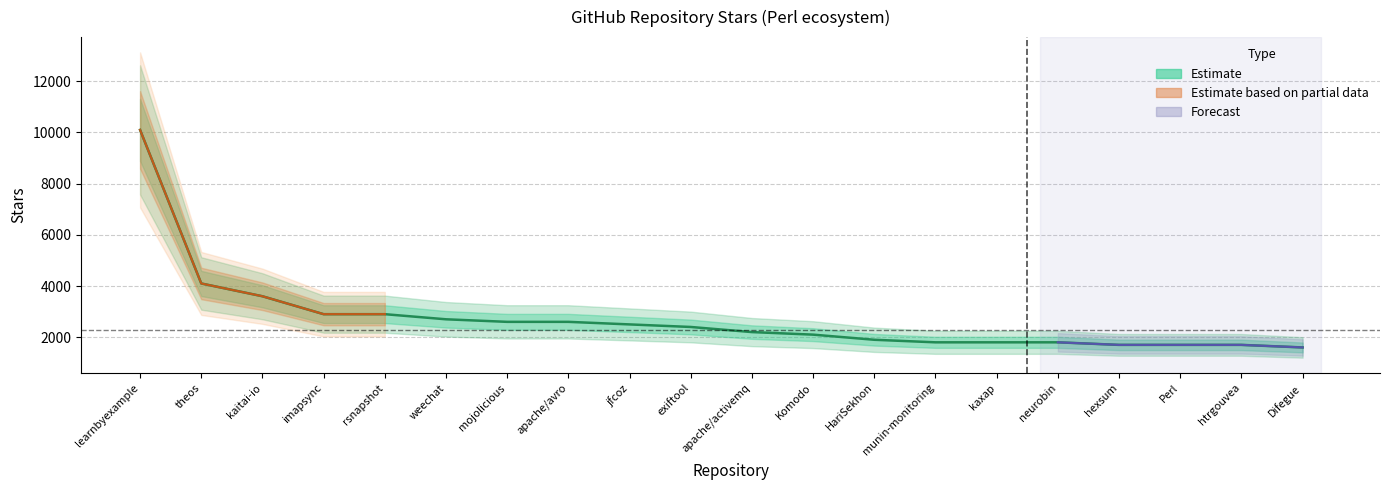

What is the sum of the values at imapsync and exiftool?

5300